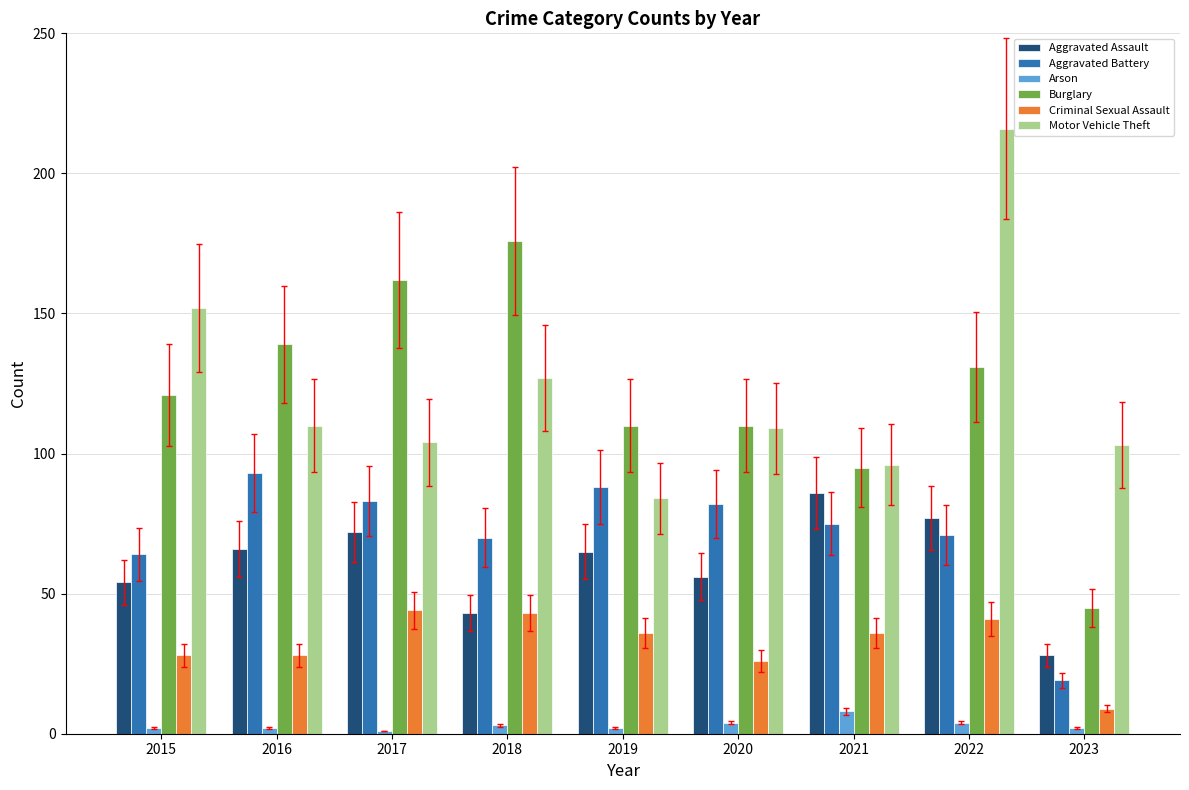

Reading left to right, list all the values displayed in this chart.

Aggravated Assault: 54	66	72	43	65	56	86	77	28
Aggravated Battery: 64	93	83	70	88	82	75	71	19
Arson: 2	2	1	3	2	4	8	4	2
Burglary: 121	139	162	176	110	110	95	131	45
Criminal Sexual Assault: 28	28	44	43	36	26	36	41	9
Motor Vehicle Theft: 152	110	104	127	84	109	96	216	103